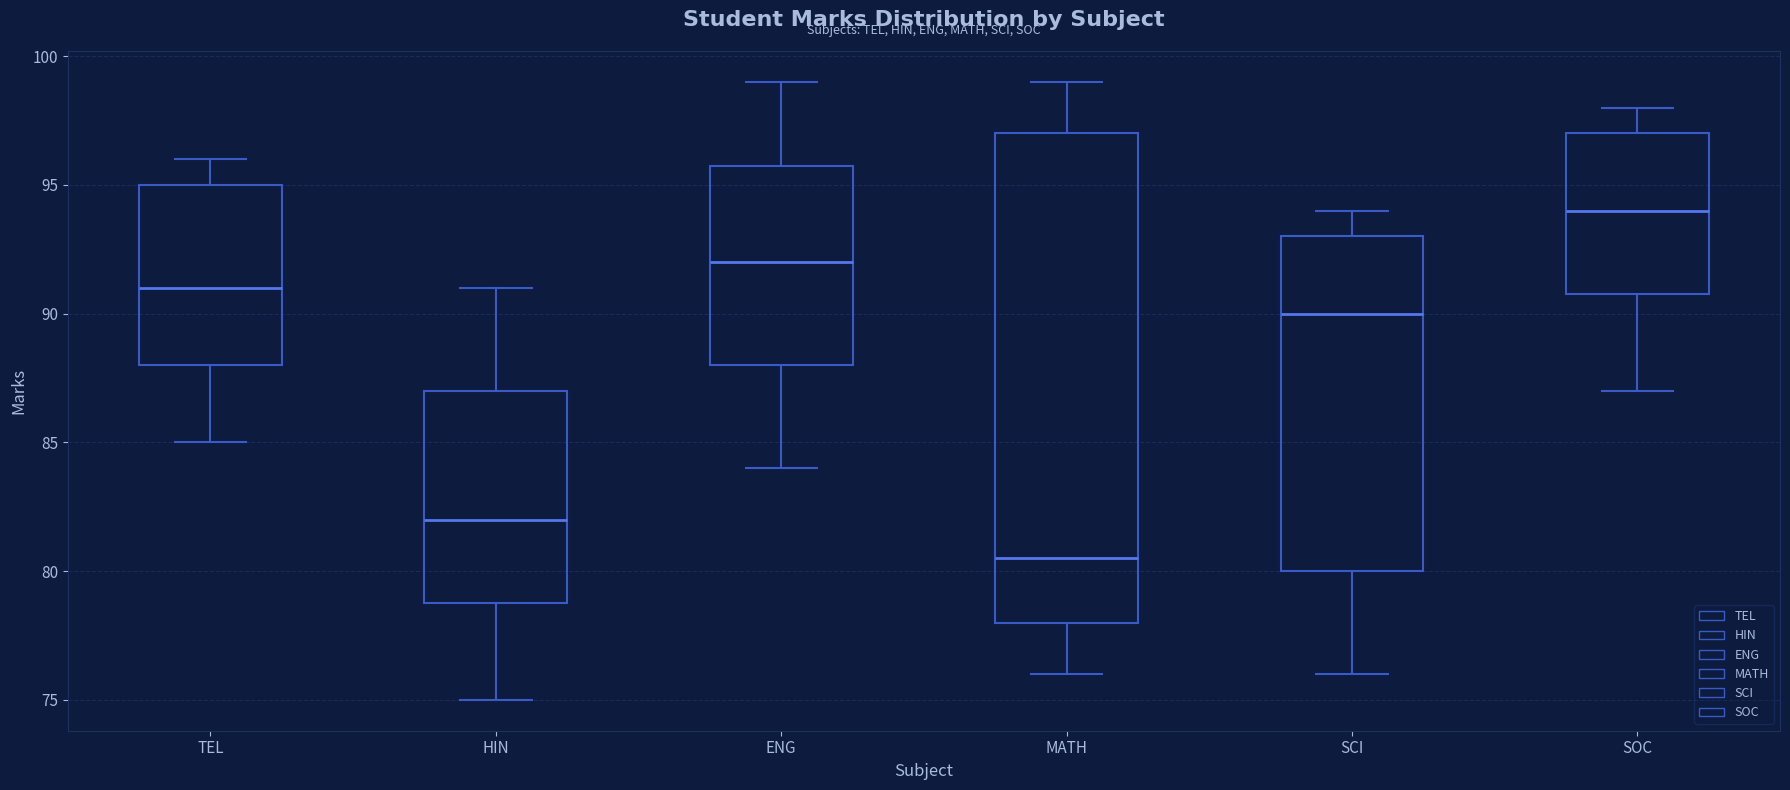

Reading left to right, transcribe this box plot: for each box, give where its median line is, the range the box spans, and where its two whiskers end, as read against the y-axis. The values are not printed on the chart, so give them approximately, as read against the axis.

TEL: median 91.0, box 88.0 to 95.0, whiskers 85.0 to 96.0
HIN: median 82.0, box 79.0 to 87.0, whiskers 75.0 to 91.0
ENG: median 92.0, box 88.0 to 96.0, whiskers 84.0 to 99.0
MATH: median 80.5, box 78.0 to 97.0, whiskers 76.0 to 99.0
SCI: median 90.0, box 80.0 to 93.0, whiskers 76.0 to 94.0
SOC: median 94.0, box 91.0 to 97.0, whiskers 87.0 to 98.0